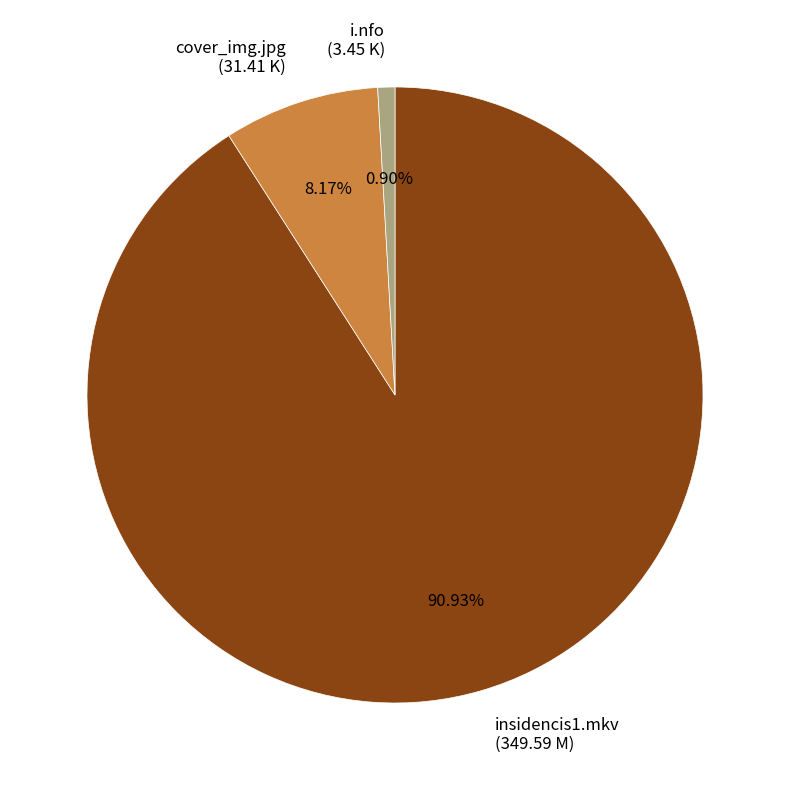

What is the majority slice?

insidencis1.mkv